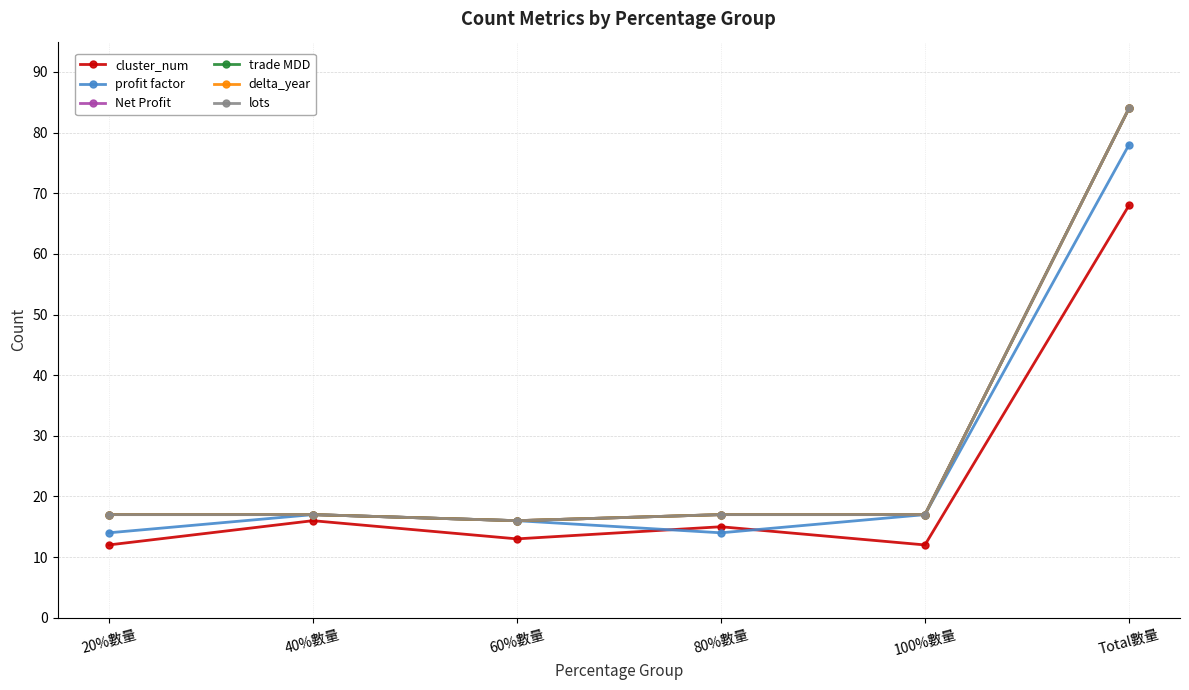

In lots, how many points are lower than both neighbors (excluding endpoints)?

1